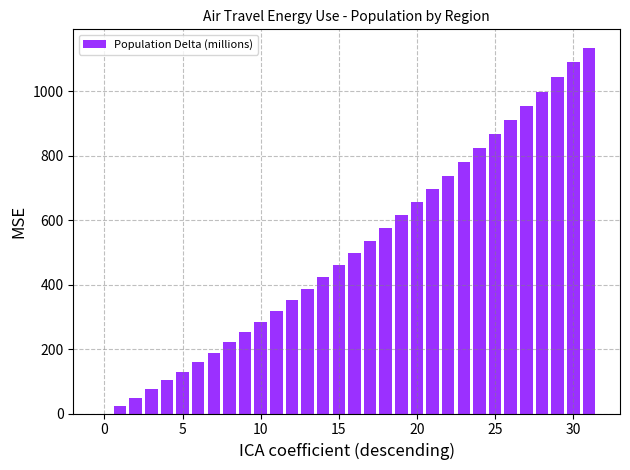

What is the greatest value displayed?

1134.8